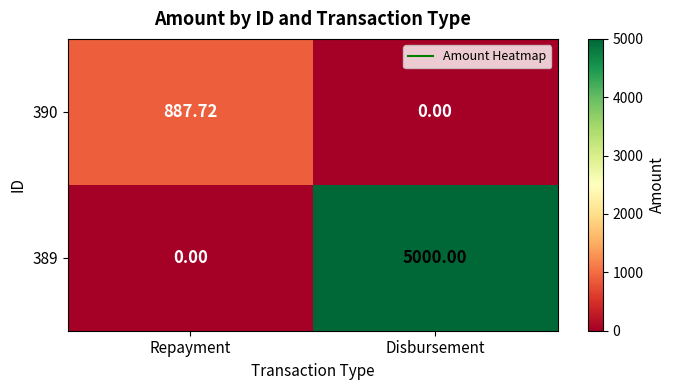

Is the value of 390 at Repayment greater than the value of 389 at Disbursement?

No